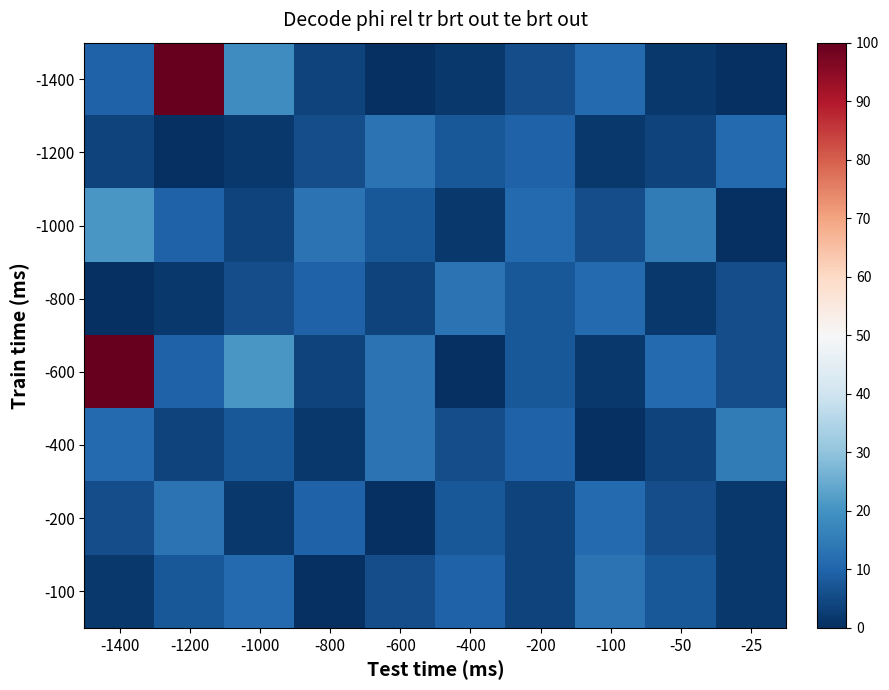

Which series has the widest spread of values?

-1400